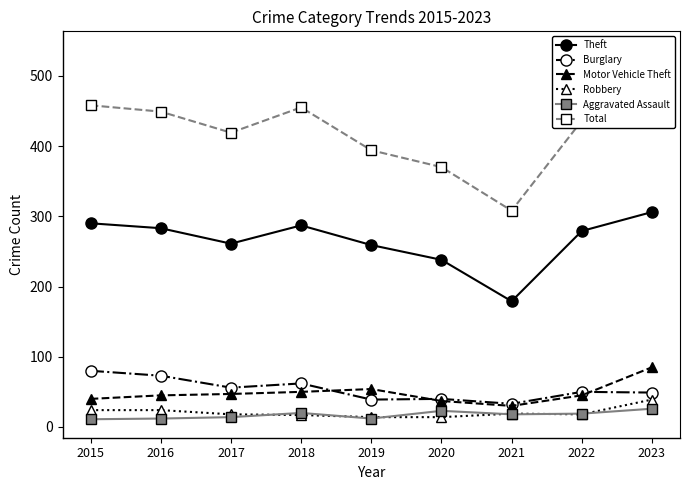

Rank the series by their maximum value, from highest to lowest.

Total, Theft, Motor Vehicle Theft, Burglary, Robbery, Aggravated Assault